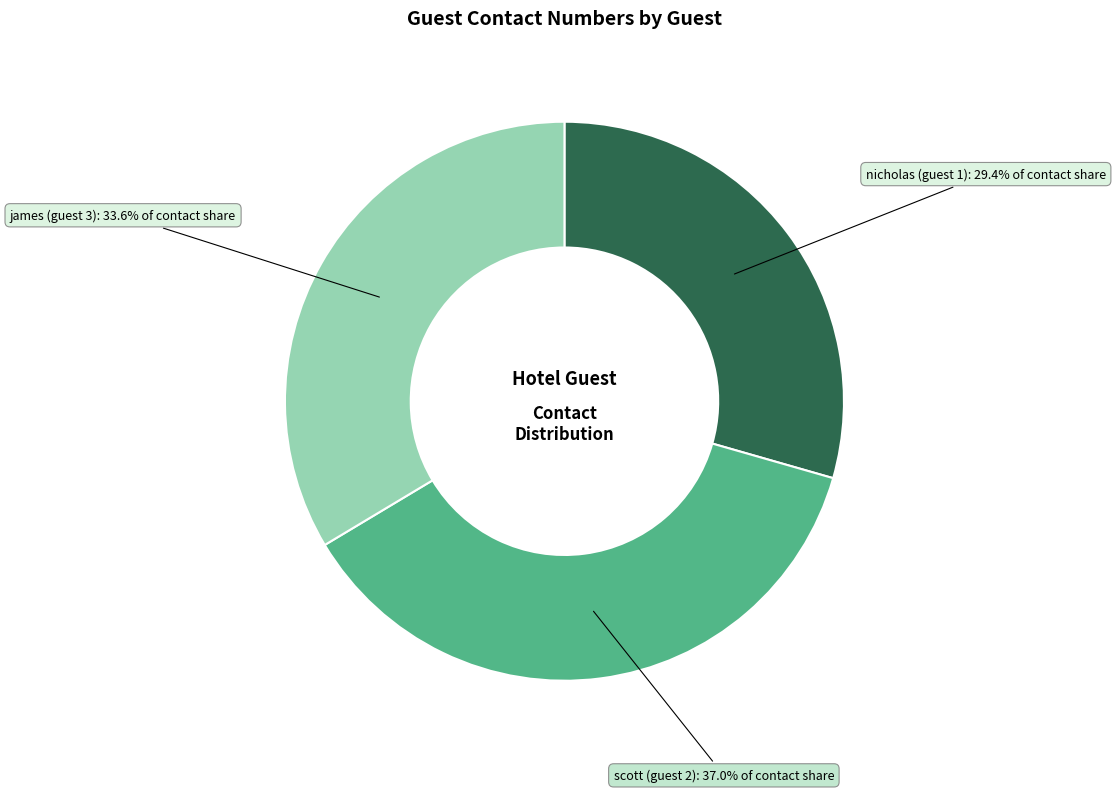

Which slice is the smallest?

nicholas (guest 1)